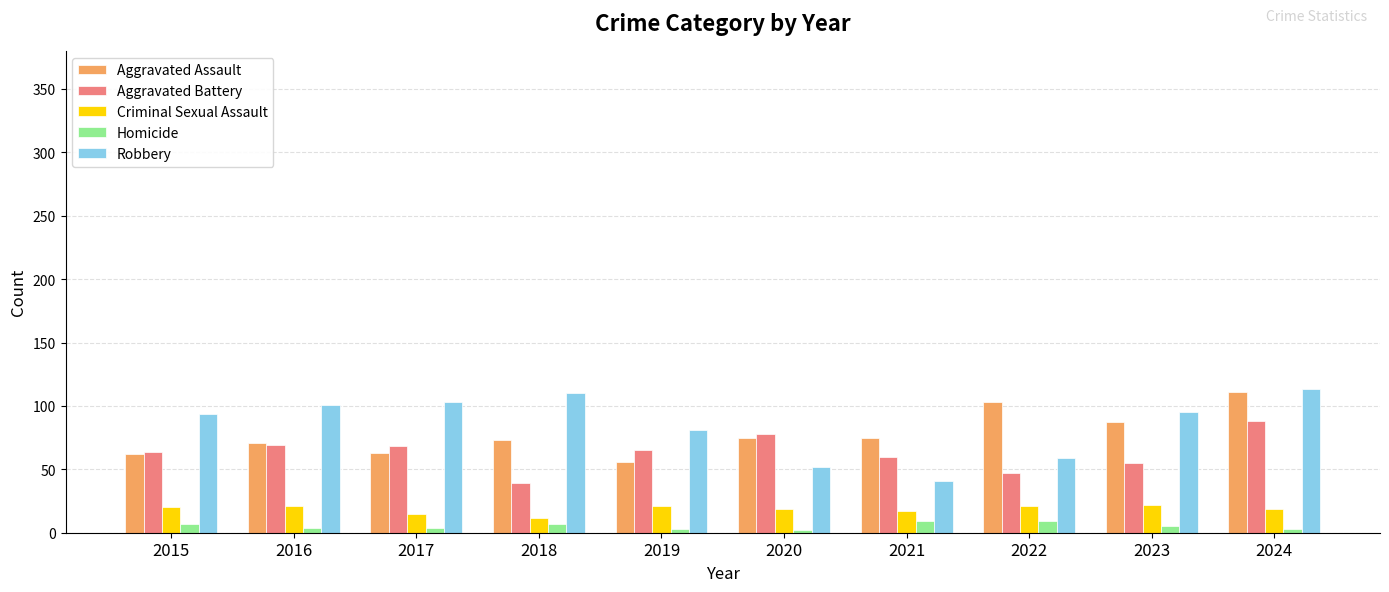

What is the value of the Criminal Sexual Assault bar at the 8th from the left?

21